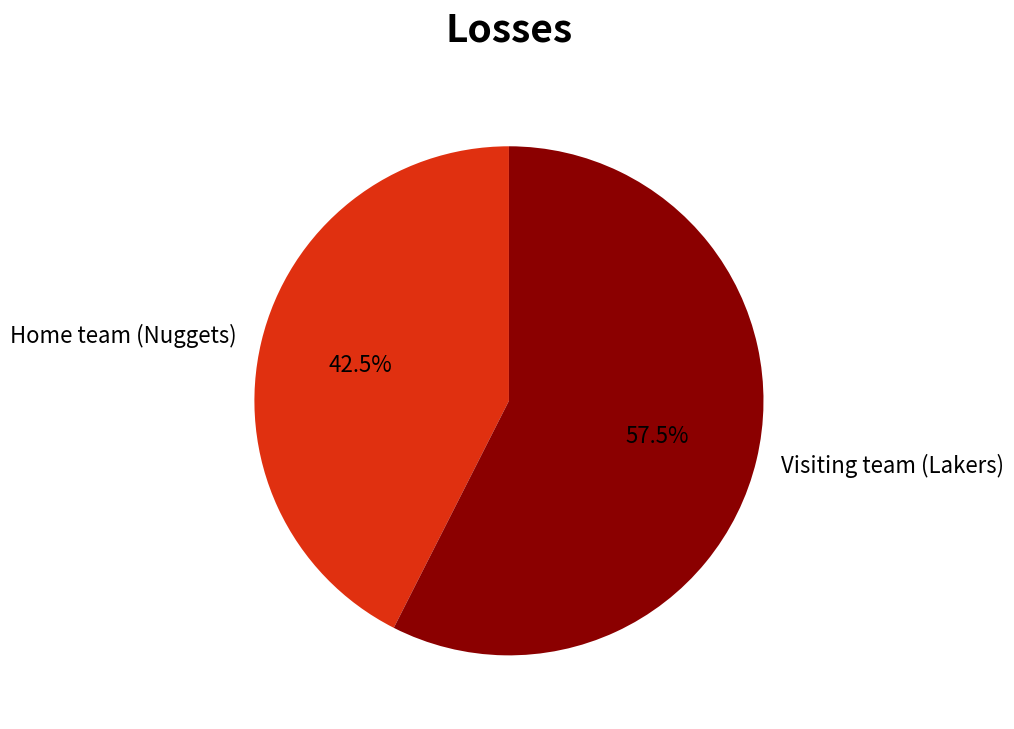

Combined, do Visiting team (Lakers) and Home team (Nuggets) account for over 50%?

Yes